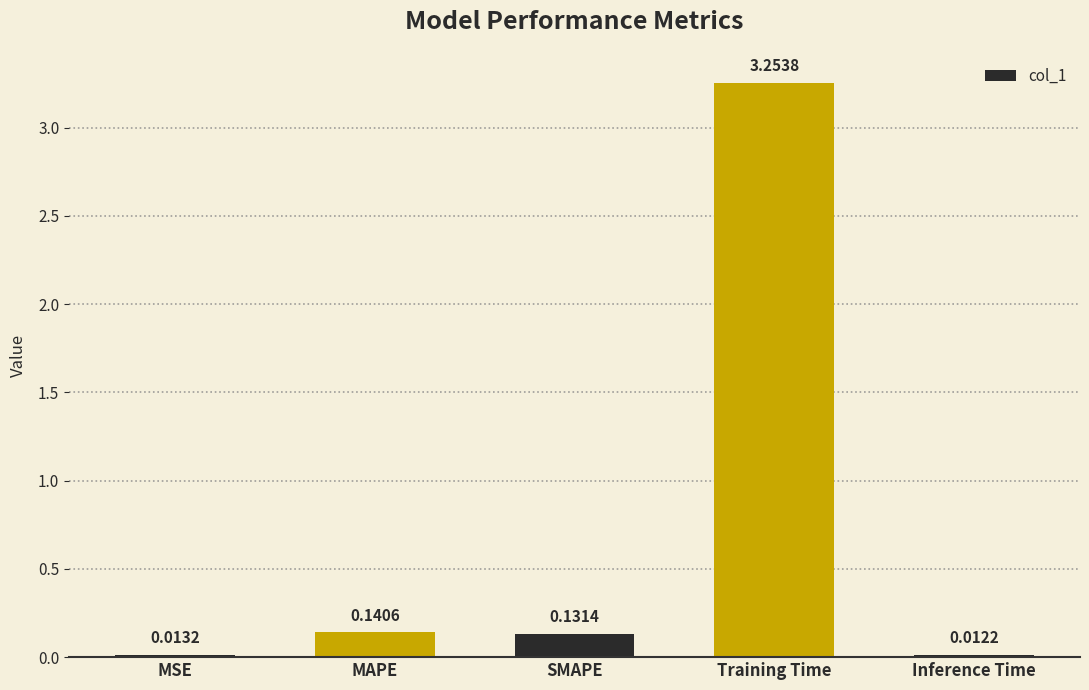

Where is the data nearest to the value 1?

MAPE